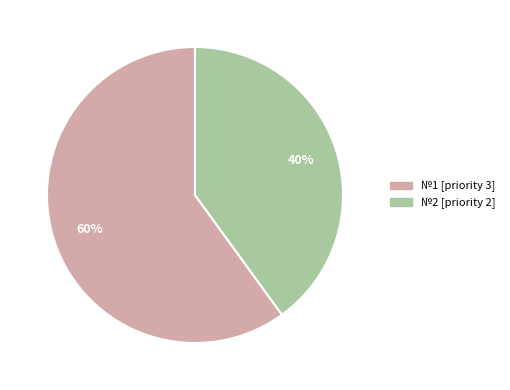

Is there a majority slice in this chart?

Yes